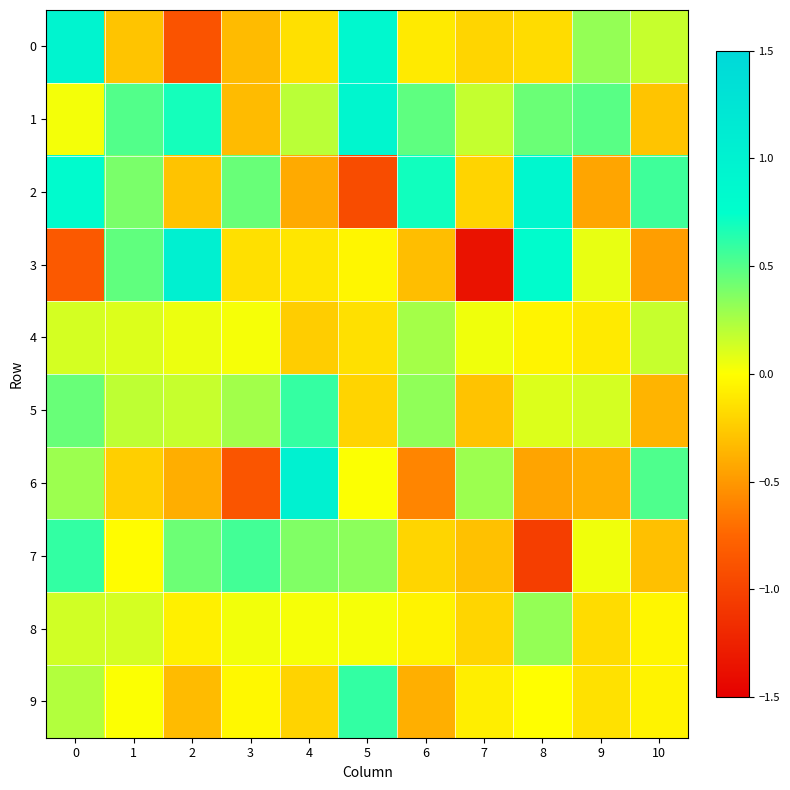

What is the spread (max minus min) of values at 6?

1.3